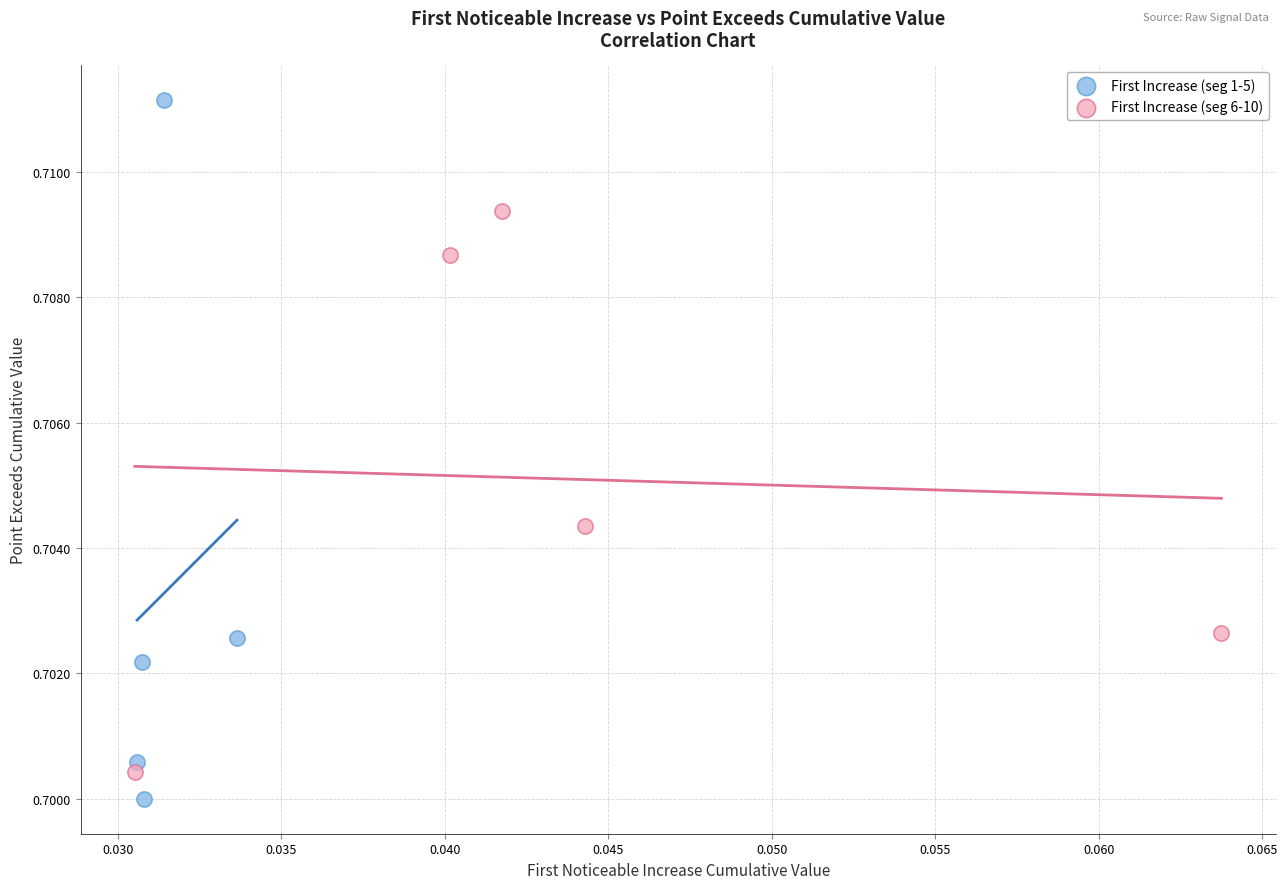

Which series reaches the maximum Y coordinate?

First Increase (seg 1-5)